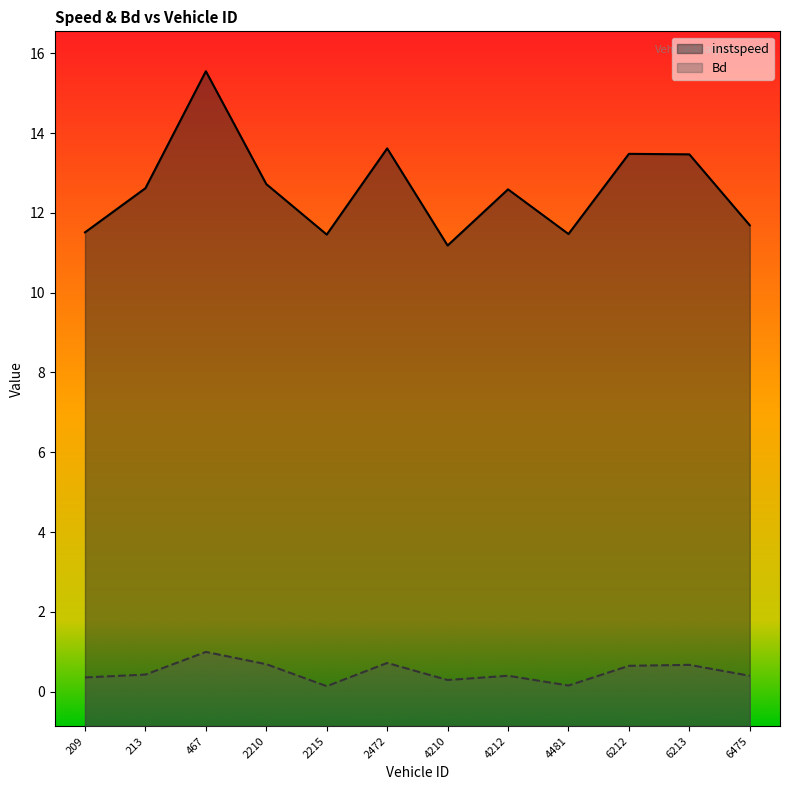

How many interior local peaks does the instspeed series have?

4